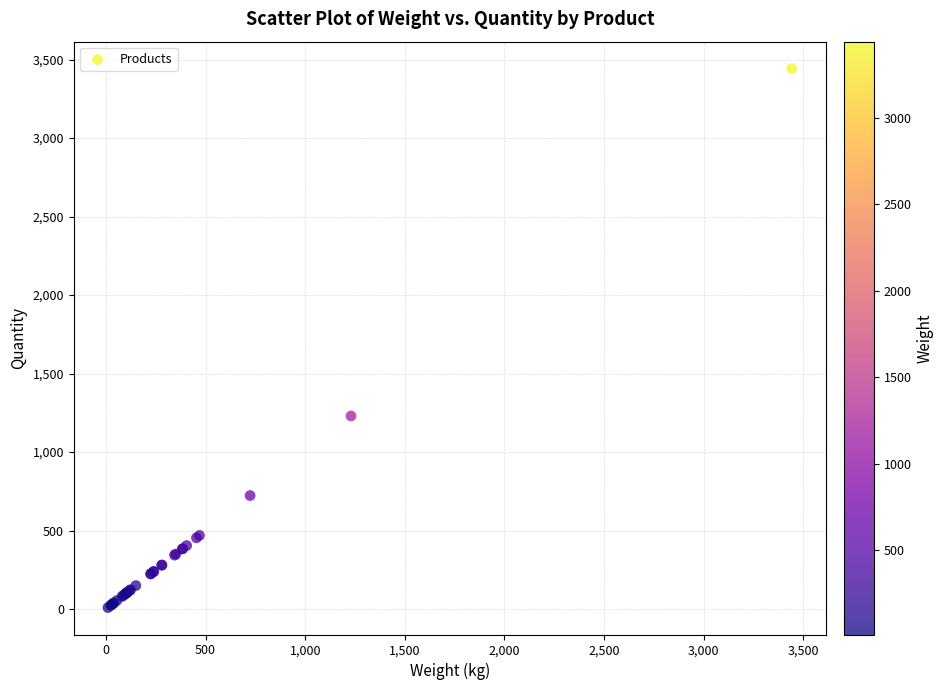

What Y value in the scatter plot is closest to 1726?

1230.0